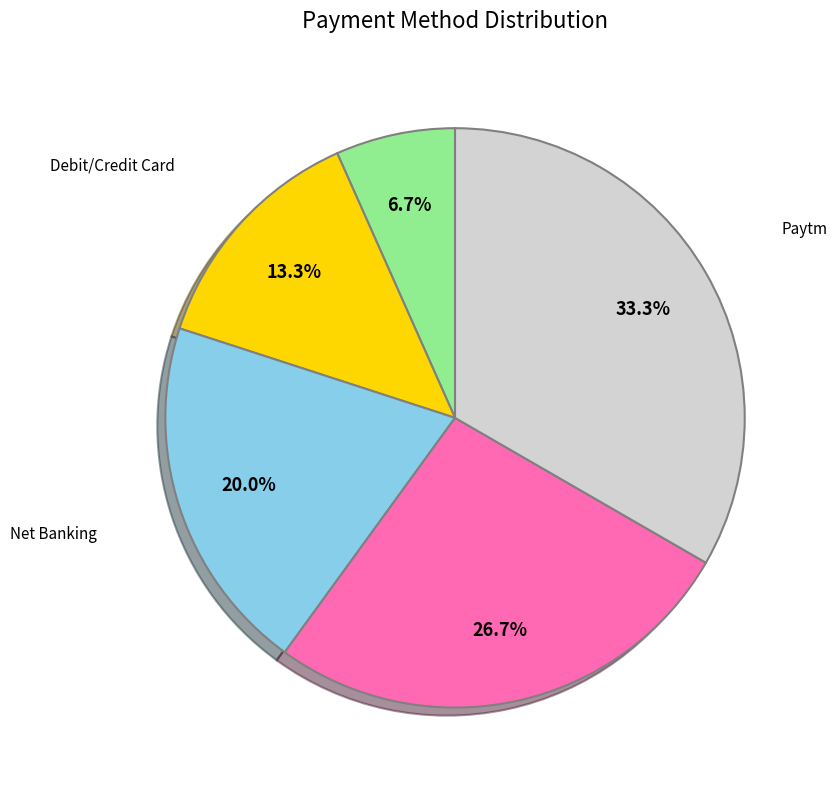

Does any single category account for the majority?

No